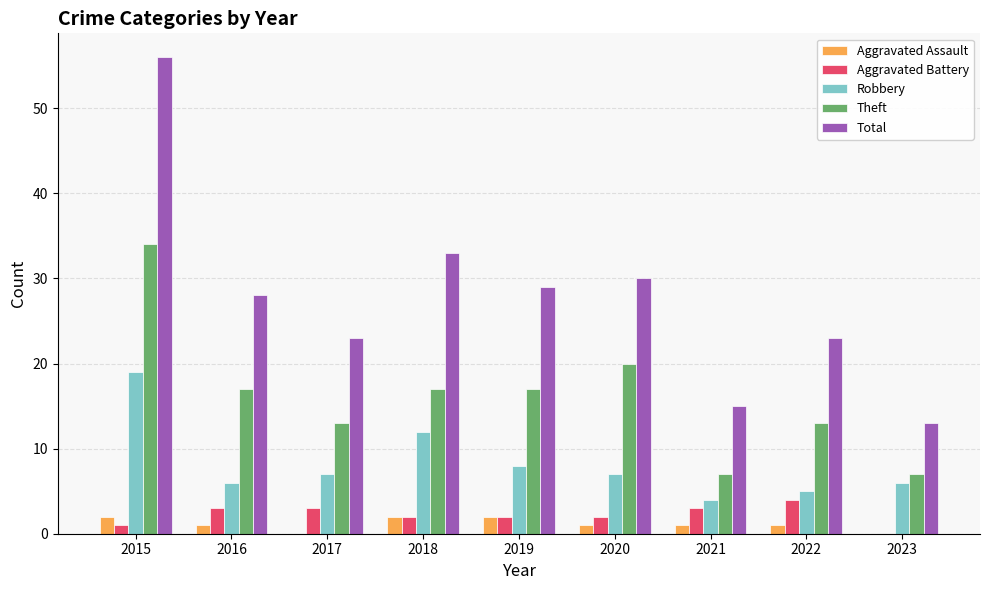

Reading right to left, what are all the values shown in this chart?

Aggravated Assault: 2023=0	2022=1	2021=1	2020=1	2019=2	2018=2	2017=0	2016=1	2015=2
Aggravated Battery: 2023=0	2022=4	2021=3	2020=2	2019=2	2018=2	2017=3	2016=3	2015=1
Robbery: 2023=6	2022=5	2021=4	2020=7	2019=8	2018=12	2017=7	2016=6	2015=19
Theft: 2023=7	2022=13	2021=7	2020=20	2019=17	2018=17	2017=13	2016=17	2015=34
Total: 2023=13	2022=23	2021=15	2020=30	2019=29	2018=33	2017=23	2016=28	2015=56